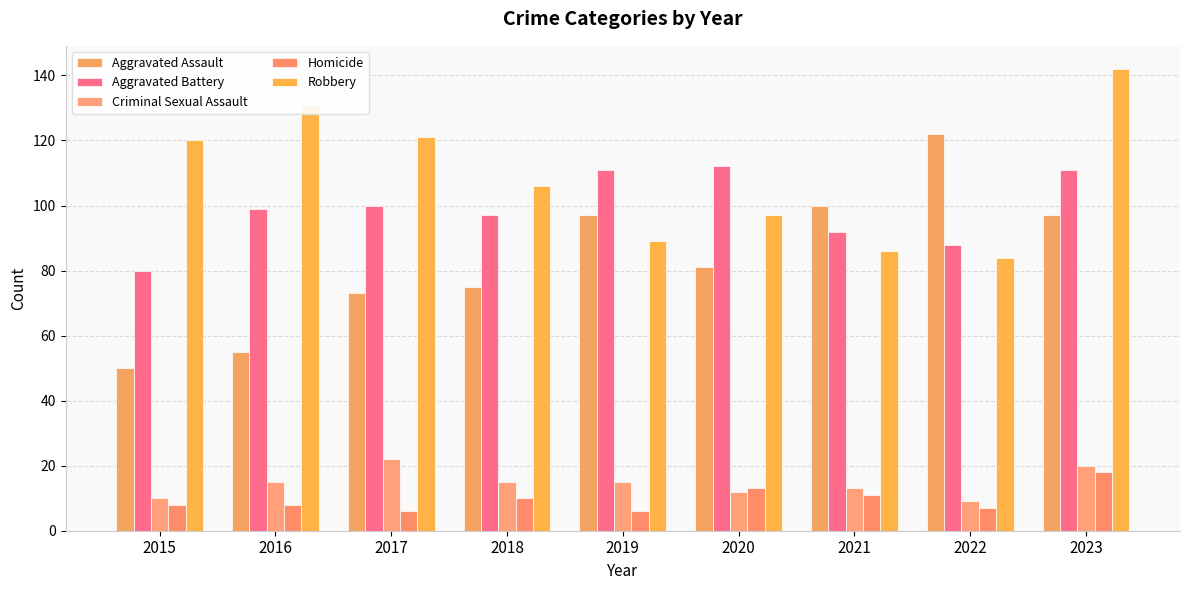

The Aggravated Battery series shows 61 at 2020. True or false?

False